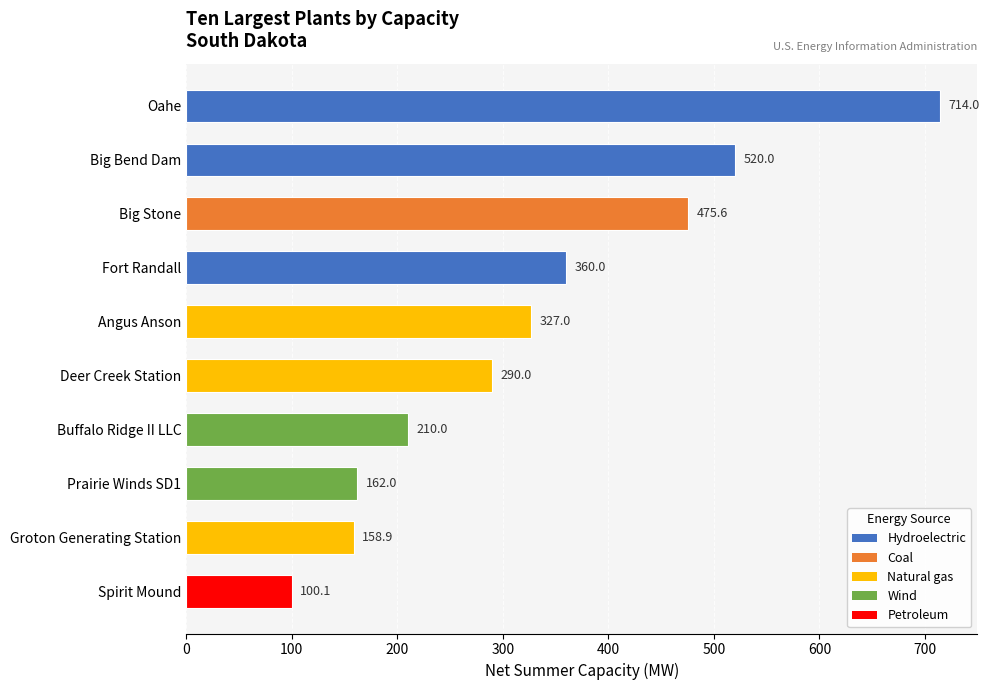

Reading bottom to top, transcribe all the data shown in this chart.

Spirit Mound=100.1	Groton Generating Station=158.9	Prairie Winds SD1=162.0	Buffalo Ridge II LLC=210.0	Deer Creek Station=290.0	Angus Anson=327.0	Fort Randall=360.0	Big Stone=475.6	Big Bend Dam=520.0	Oahe=714.0